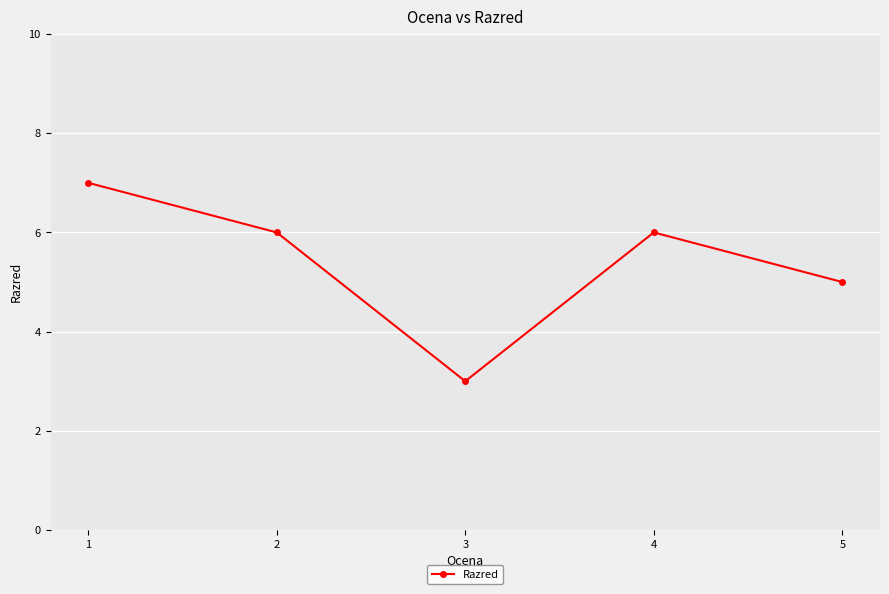

At which label is the value closest to 5?

5